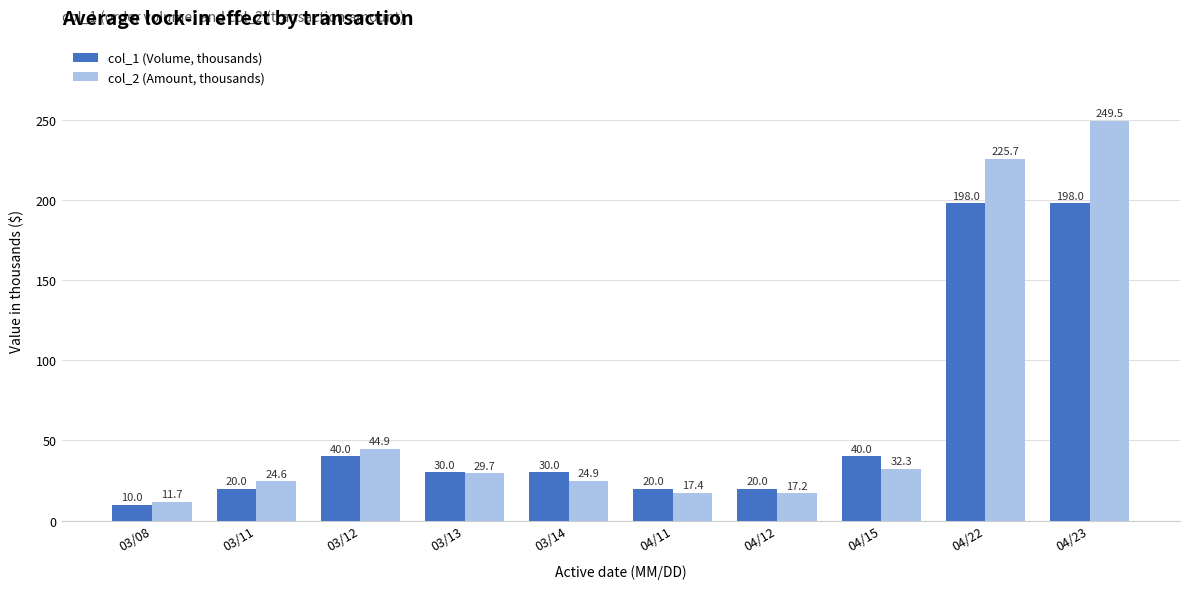

What is the difference between the col_2 (Amount, thousands) values at 04/11 and 03/12?

27.5